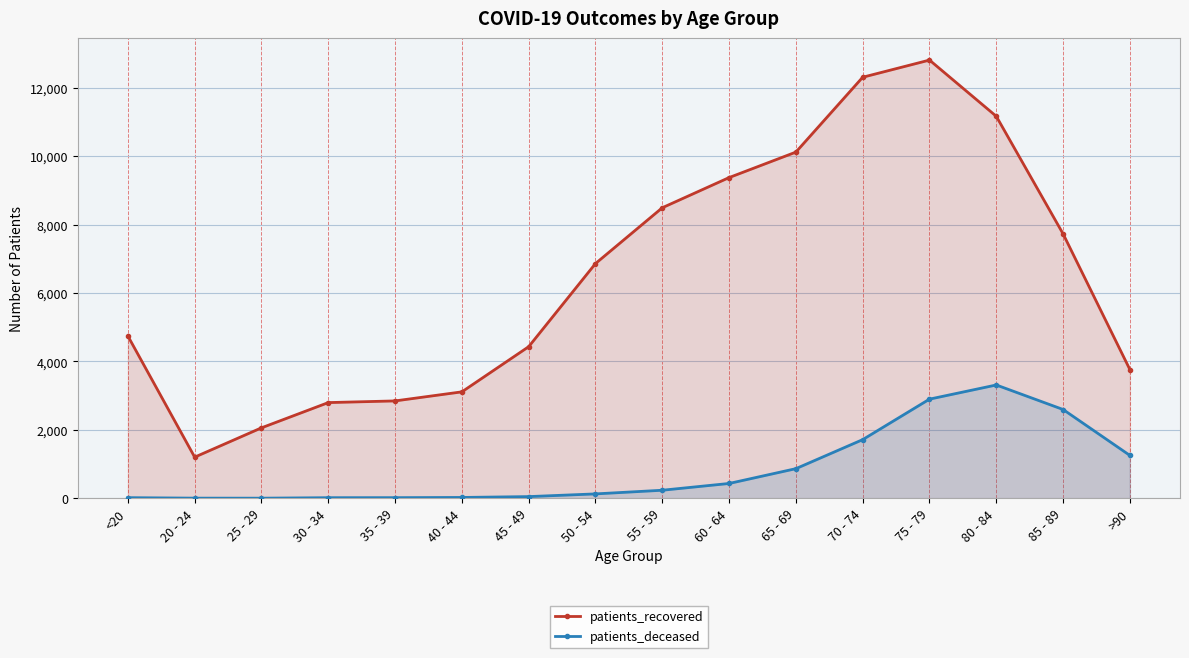

Rank the series by their maximum value, from highest to lowest.

patients_recovered, patients_deceased